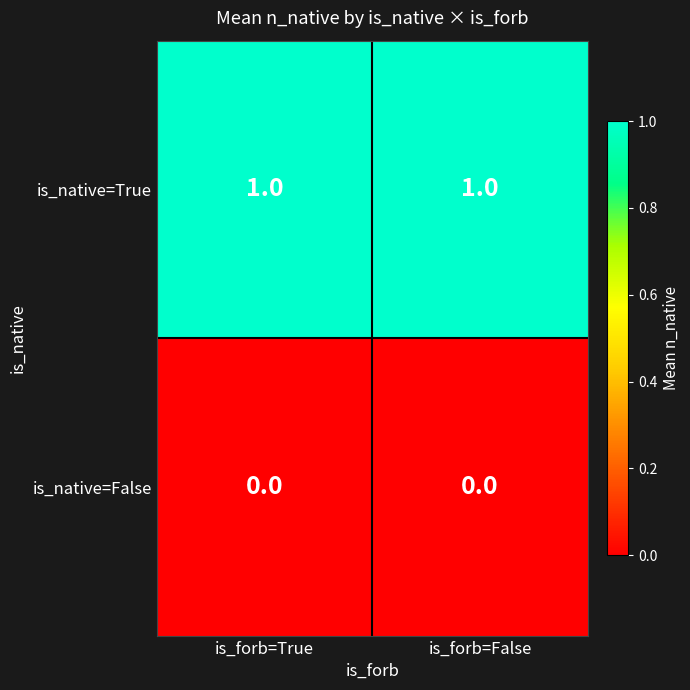

At is_forb=False, list the series in order from smallest to largest.

is_native=False, is_native=True